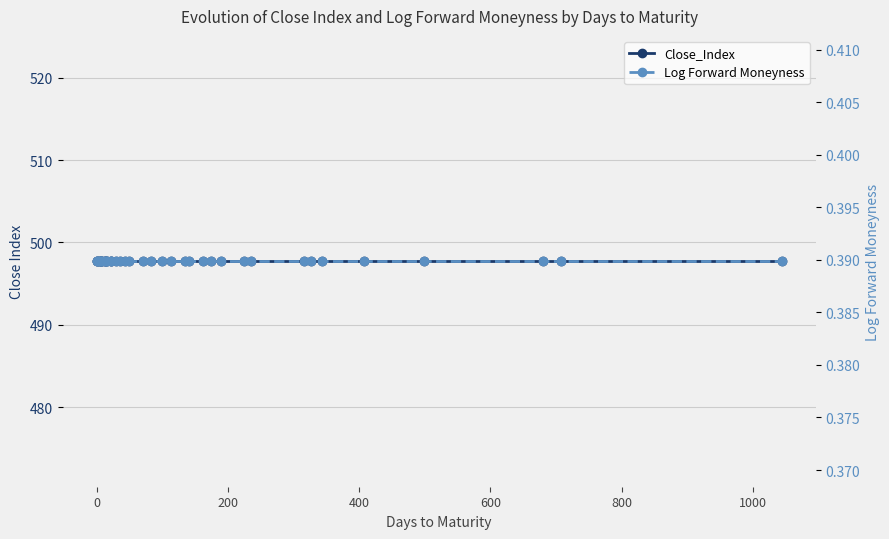

Which series has the largest total across all categories?

Close_Index